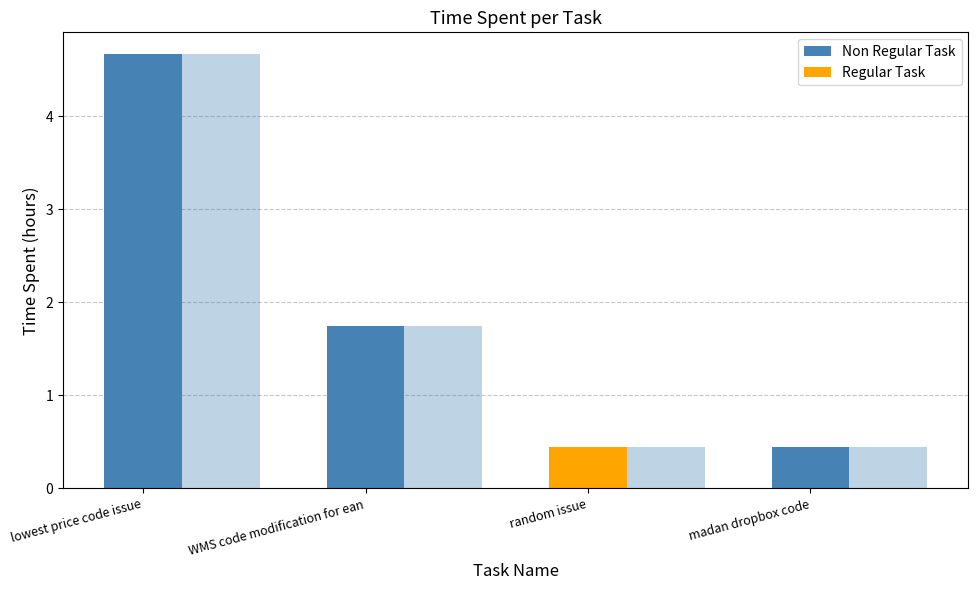

What is the sum of all Non Regular Task values?

6.9